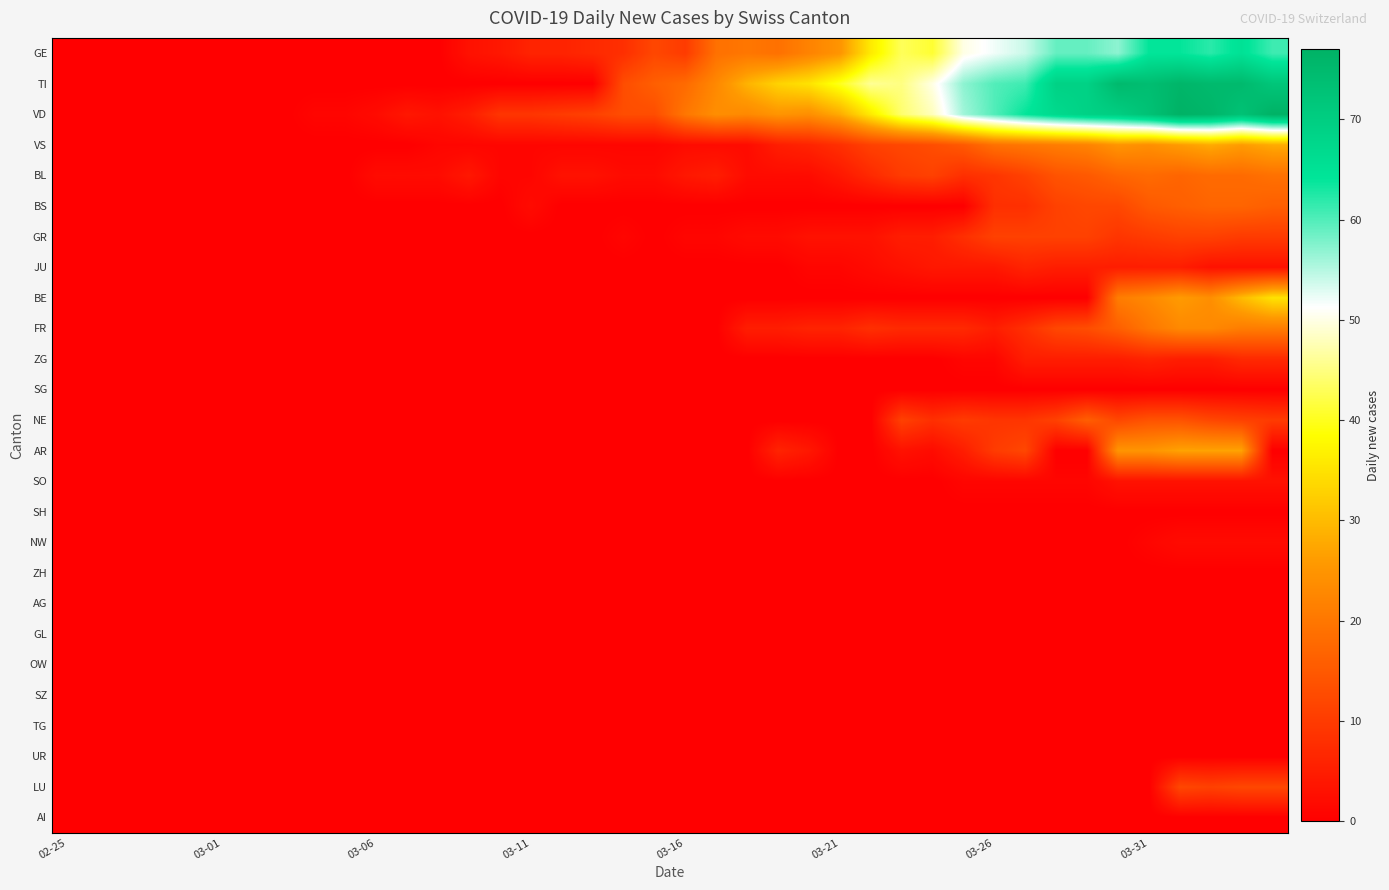

How many distinct data groups are displayed?

26